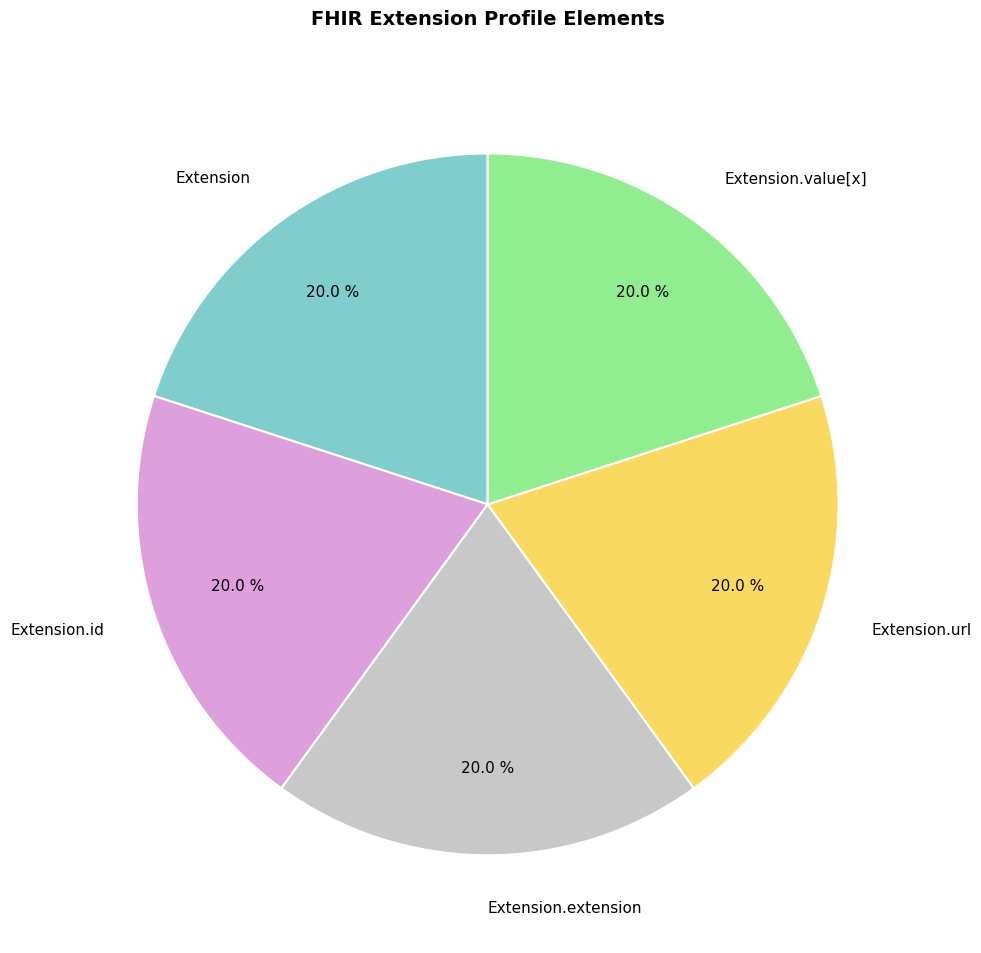

What is the ratio of the value at Extension.value[x] to the value at Extension?

1.0